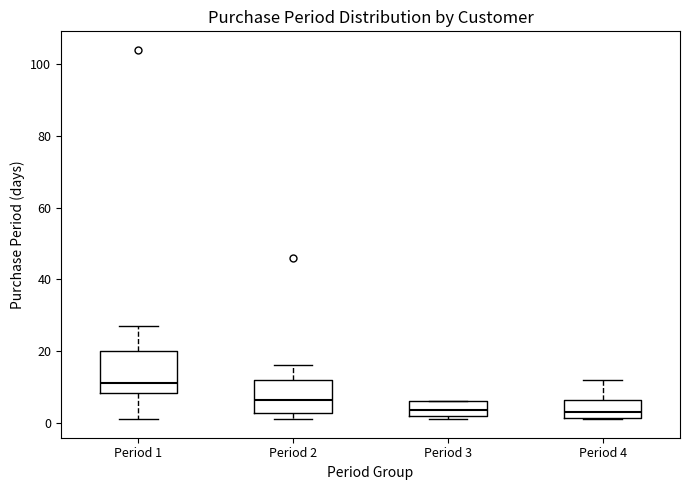

Where does the median line of the box for Period 1 sit on the y-axis? The values are not printed on the chart, so give them approximately, as read against the axis.

12